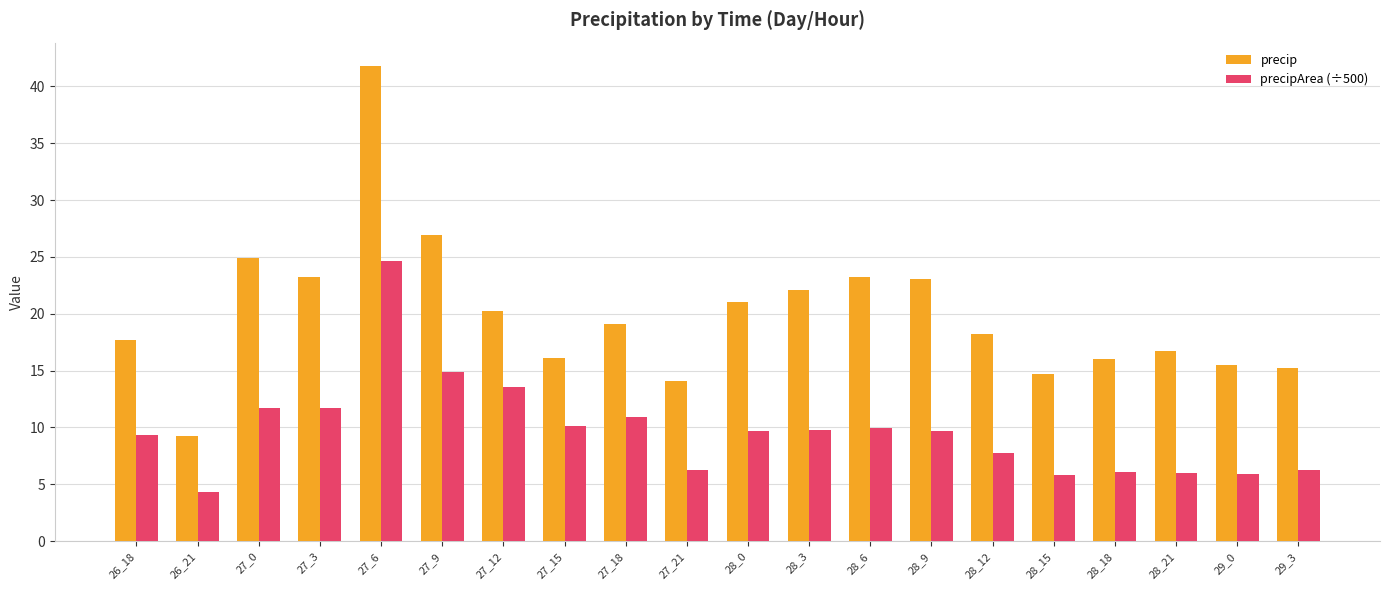

Rank the series at 26_18 from lowest to highest value.

precipArea (÷500), precip